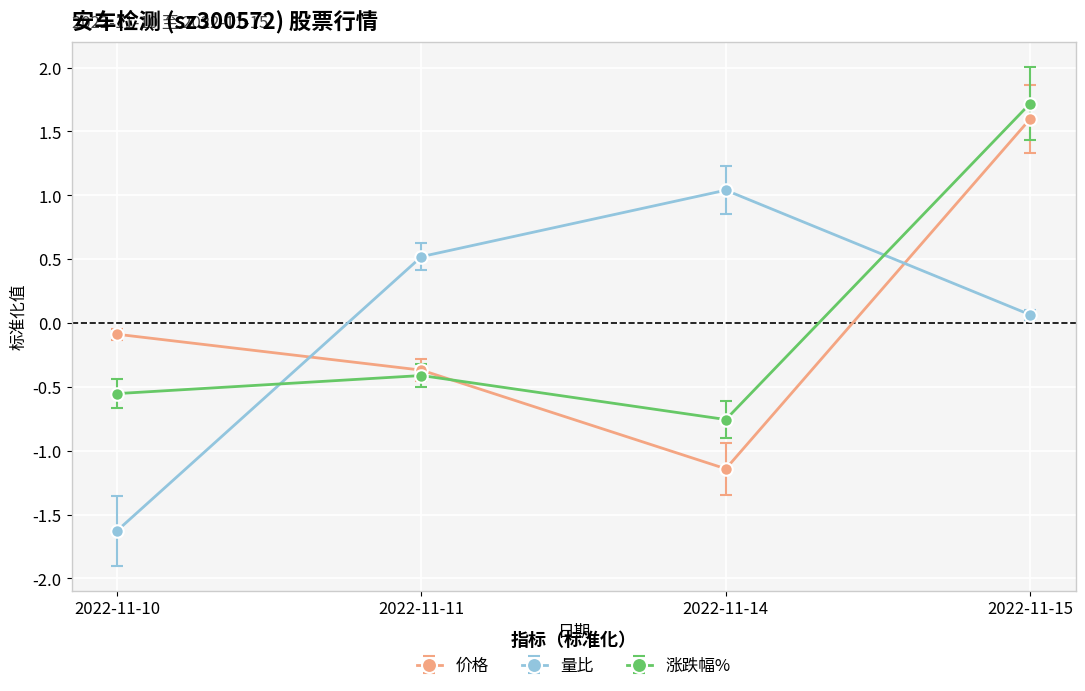

After their last crossing, which series has the higher values: 量比 or 价格?

价格